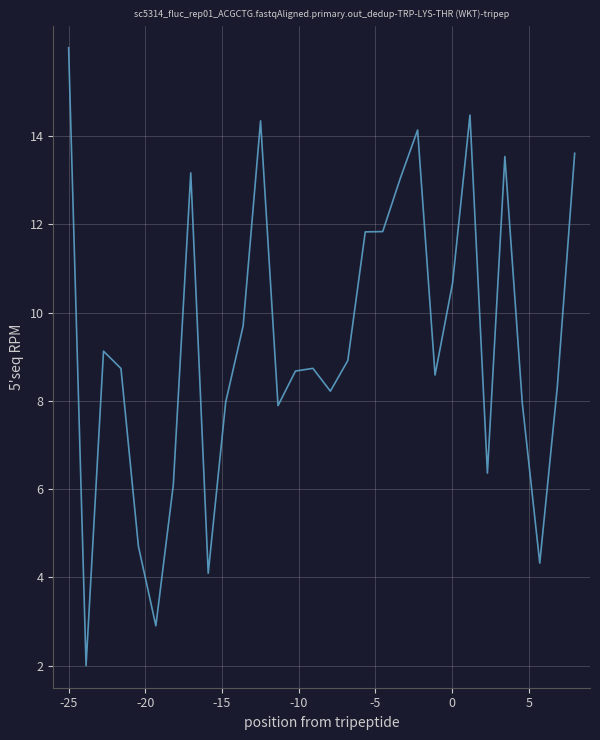

What is the greatest value displayed?

16.0